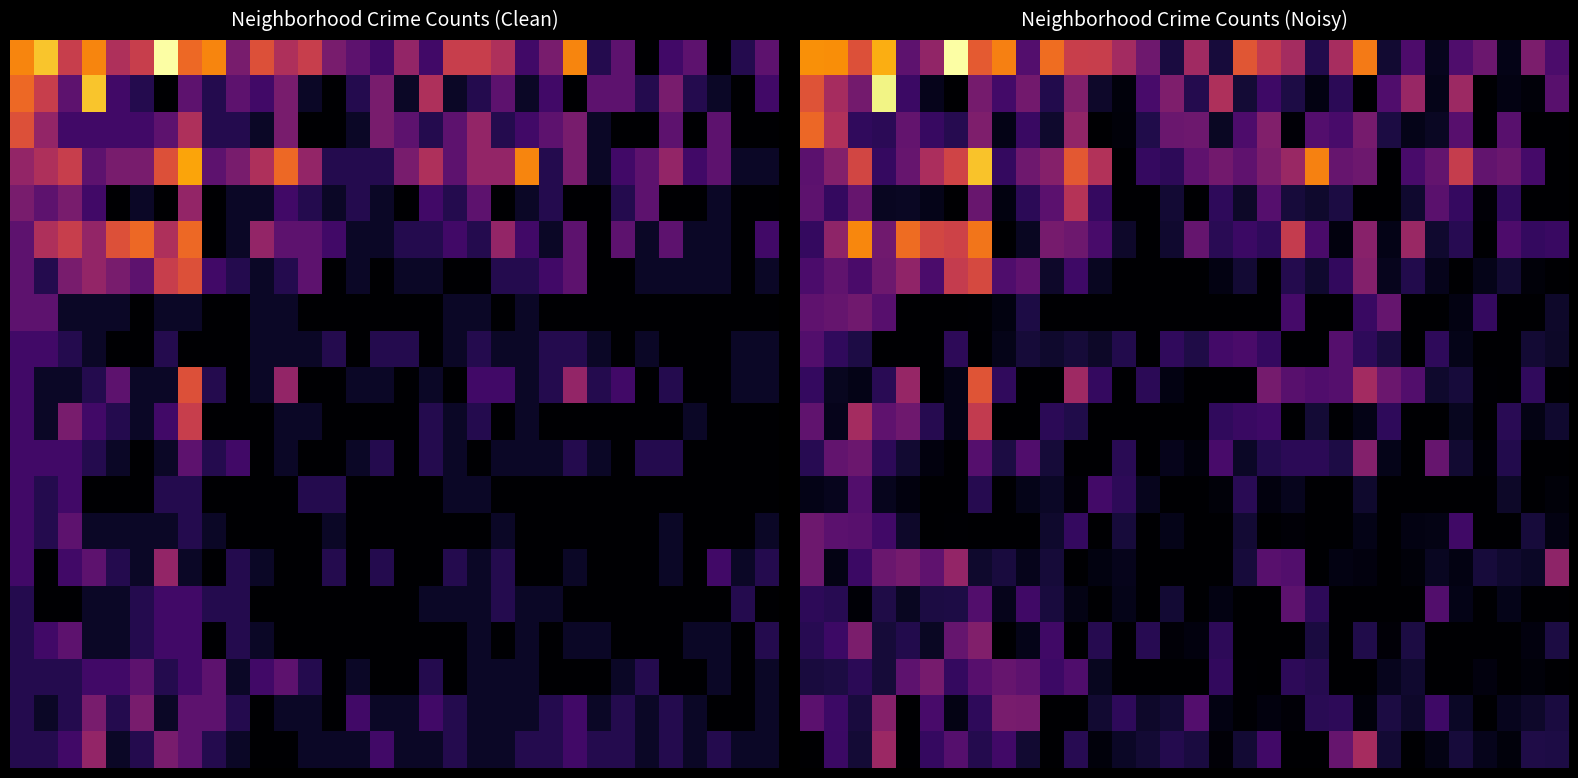

How many series are shown in this chart?

20